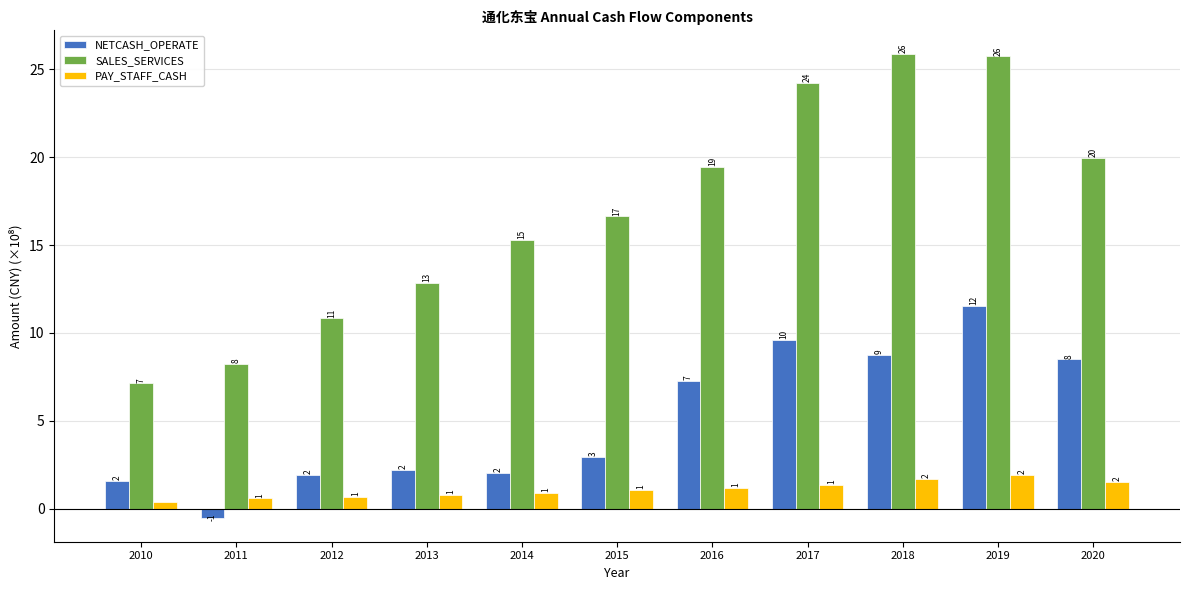

How many bars are there in total?

33